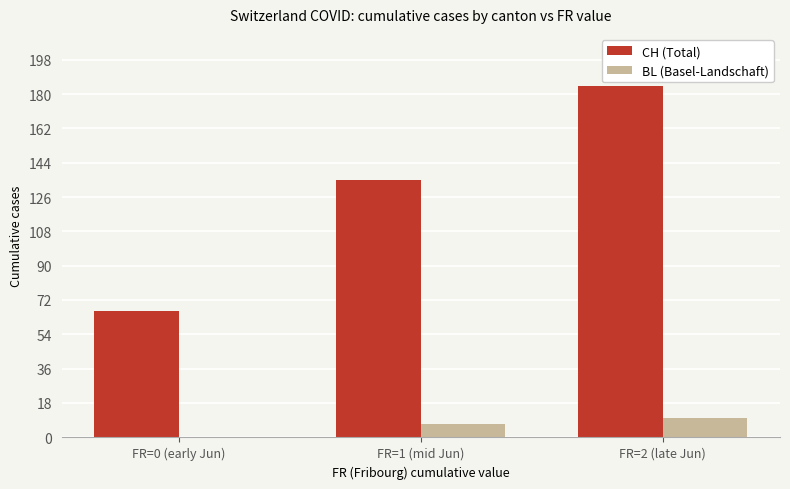

What is the maximum value shown in the chart?

184